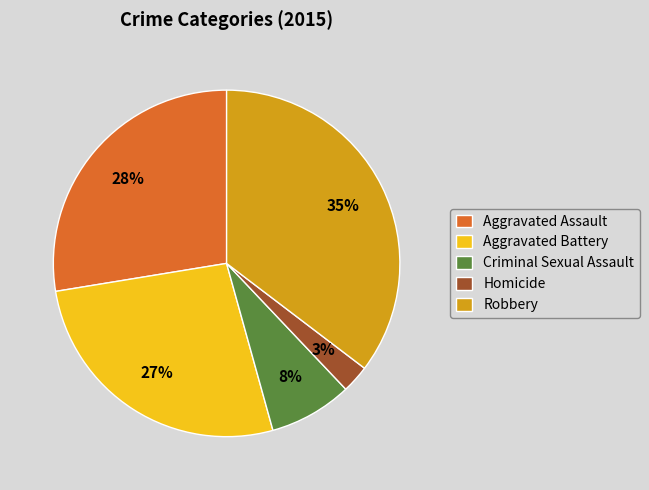

Count the number of slices in the pie.

5